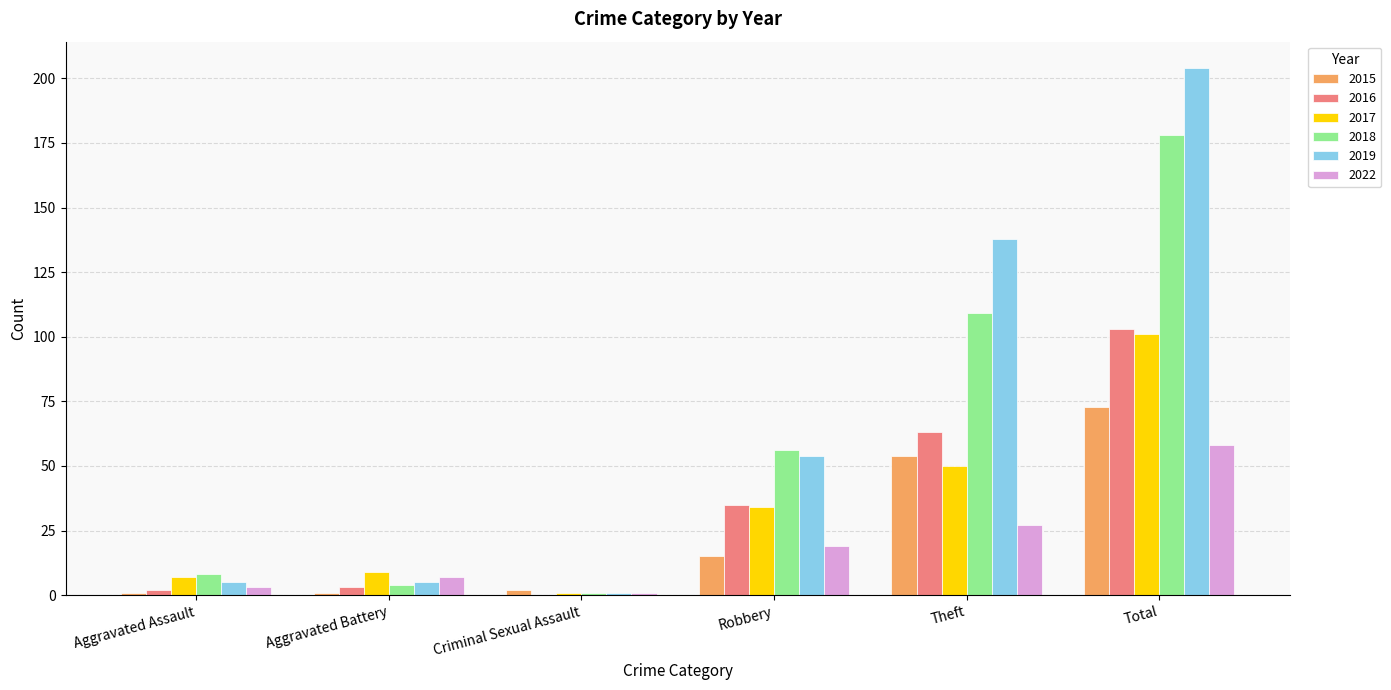

How many groups of bars are there?

6